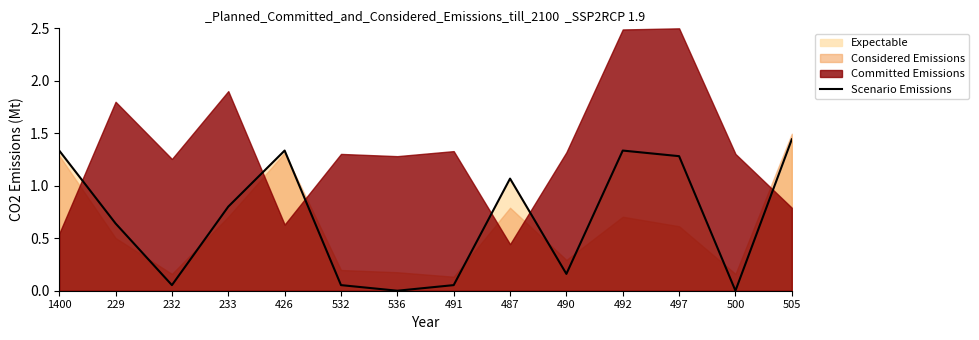

How many interior local peaks (higher than both neighbors) does the data have?

3